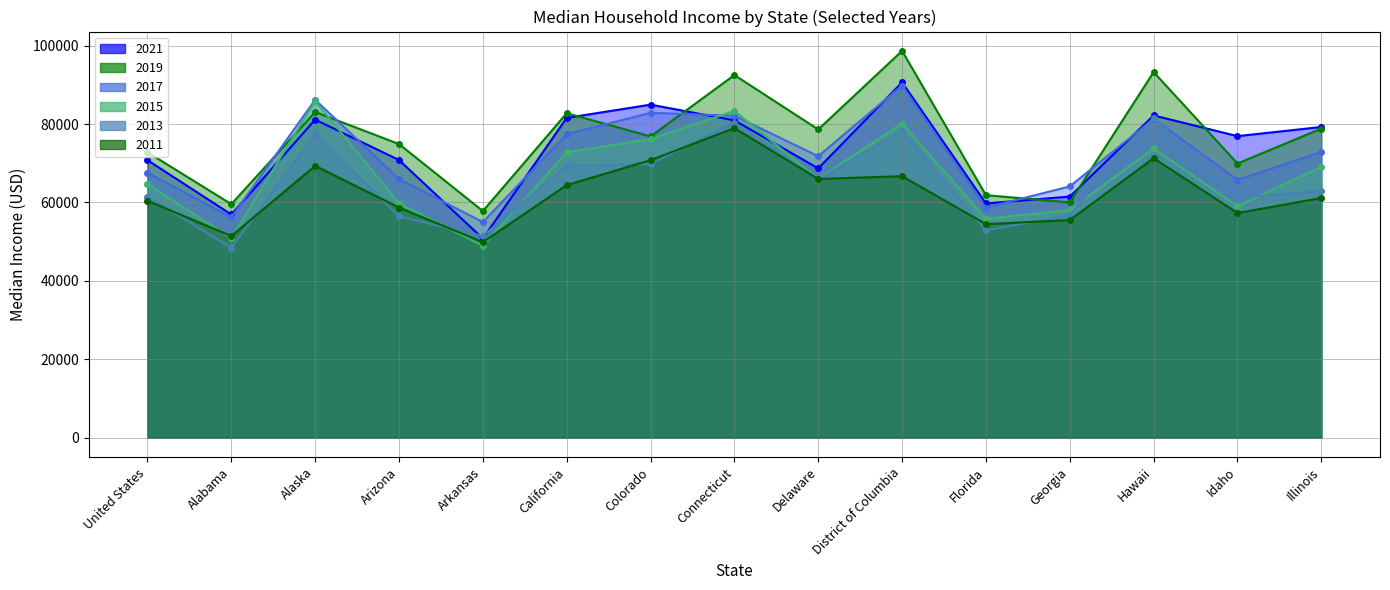

At which category does 2011 reach its first local peak?

Alaska